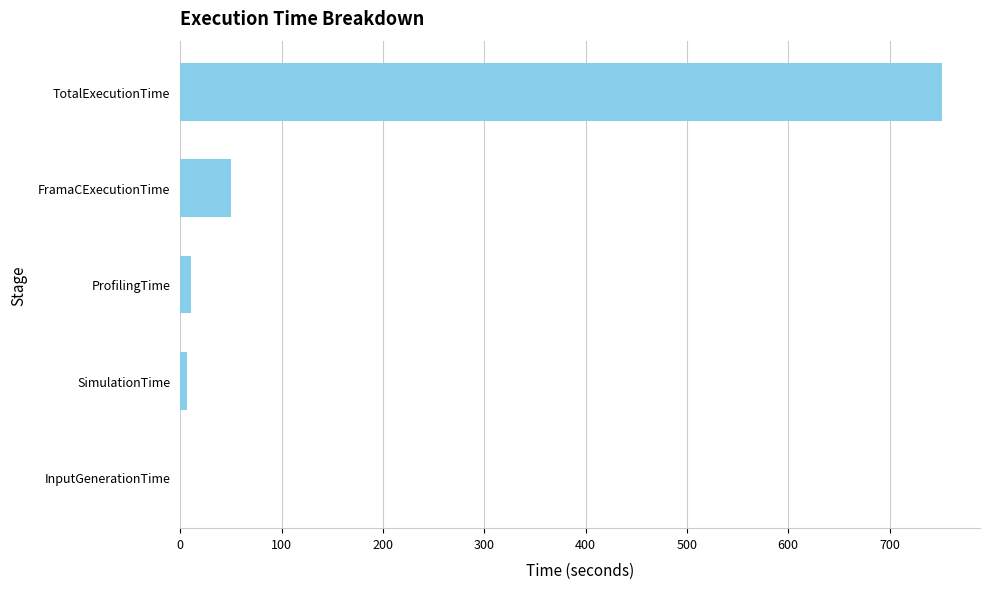

What is the sum of the values at TotalExecutionTime and FramaCExecutionTime?

802.1